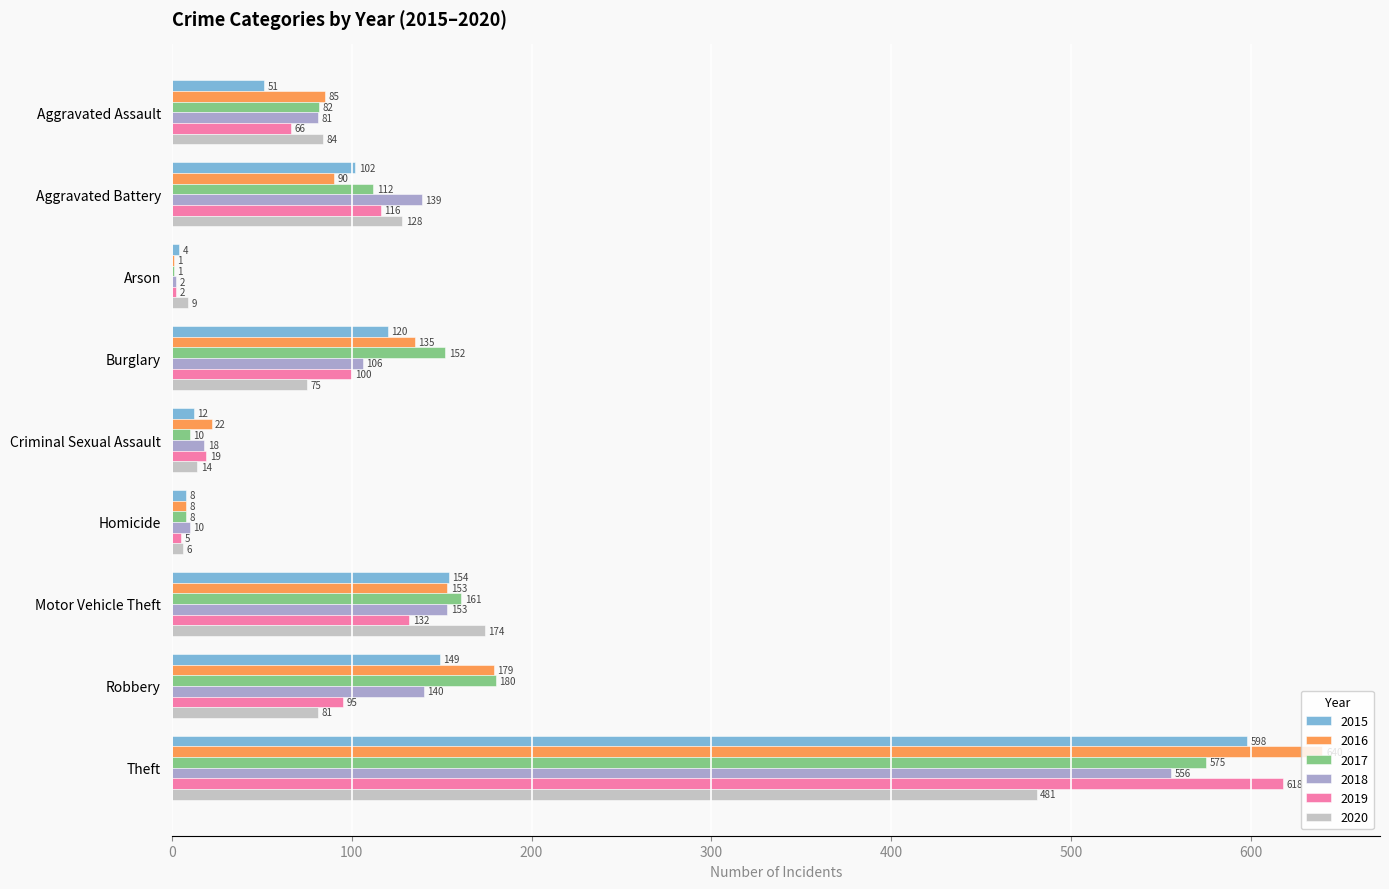

Which series has the largest total across all categories?

2016